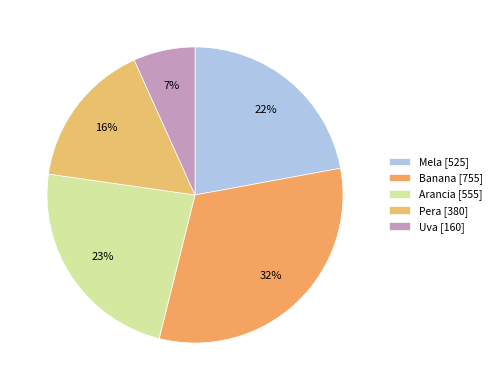

Rank the categories by value from lowest to highest.

Uva, Pera, Mela, Arancia, Banana